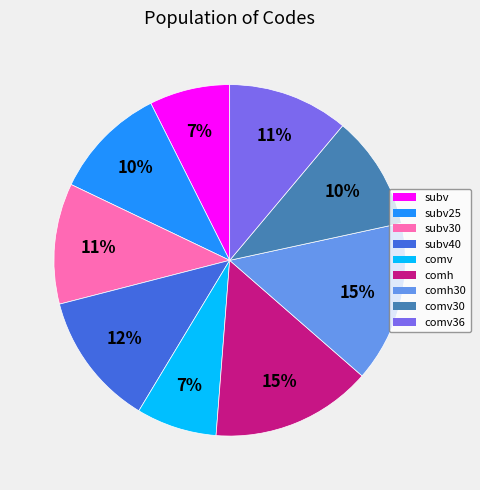

To the nearest percent, what percentage of the pie is comh?

15%